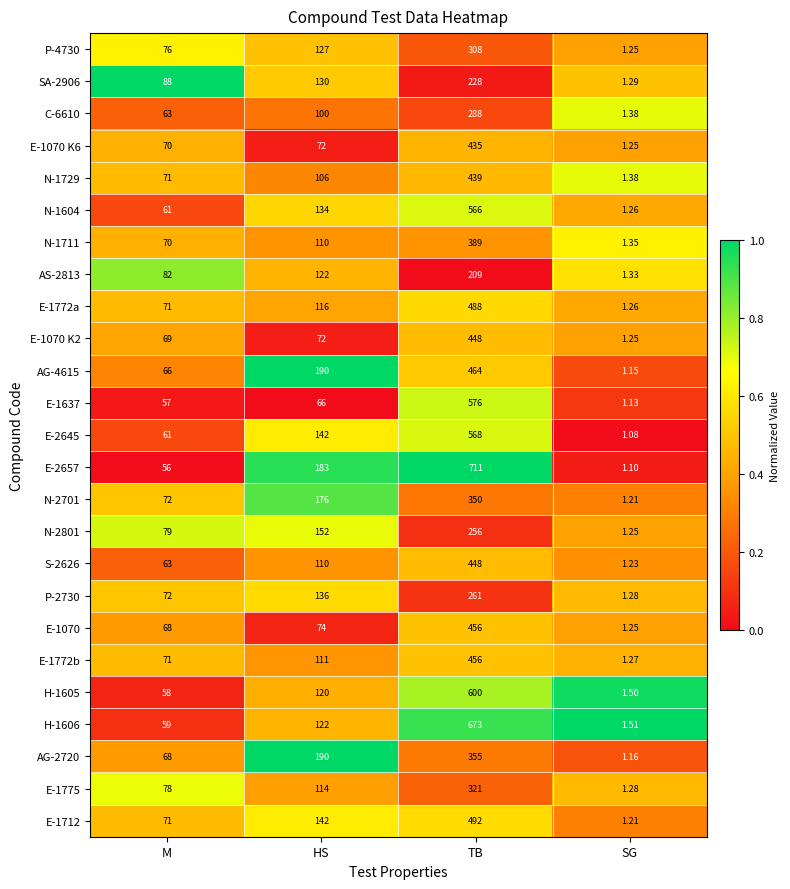

Rank the categories by AG-4615 value from lowest to highest.

SG, M, HS, TB